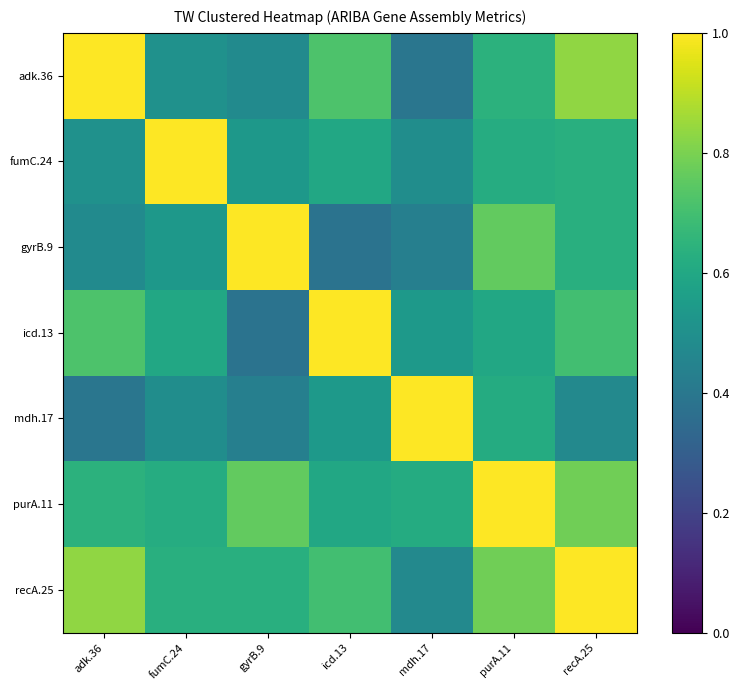

Between gyrB.9 and mdh.17, which is larger?

gyrB.9